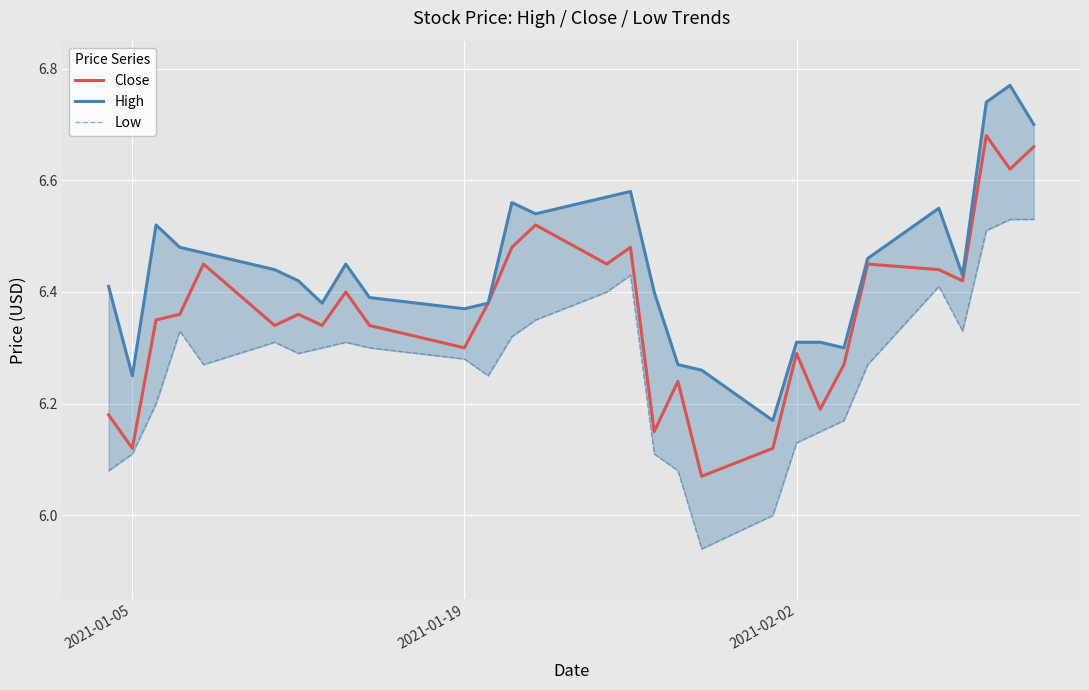

Is it true that Close equals 11.4 at 8?

False